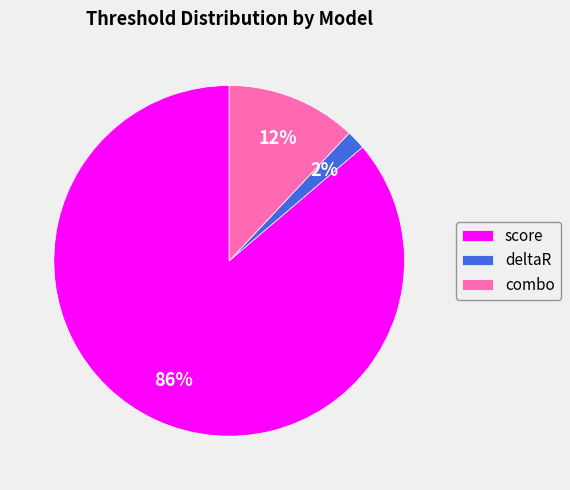

Which has a higher value, combo or score?

score